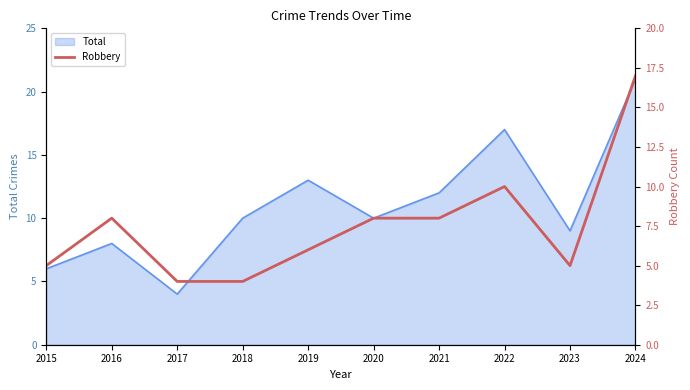

Read the value at 2016, to the nearest 5.

10